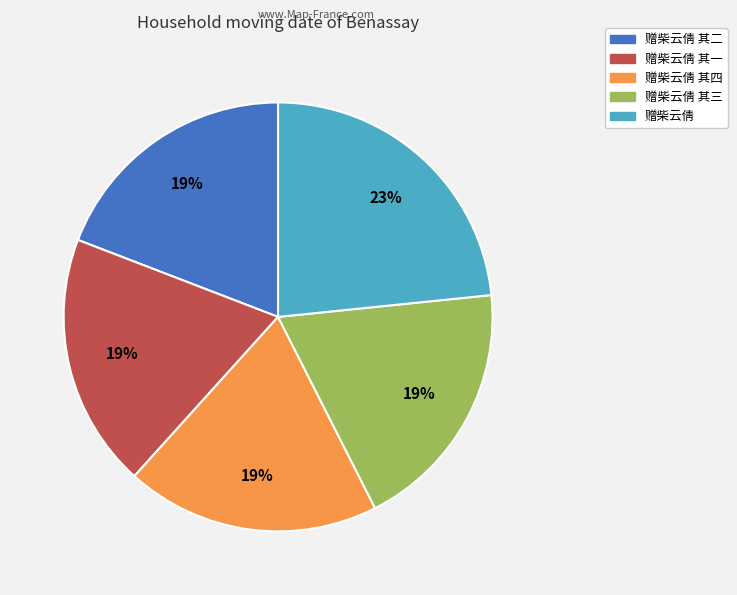

Does any single category account for the majority?

No